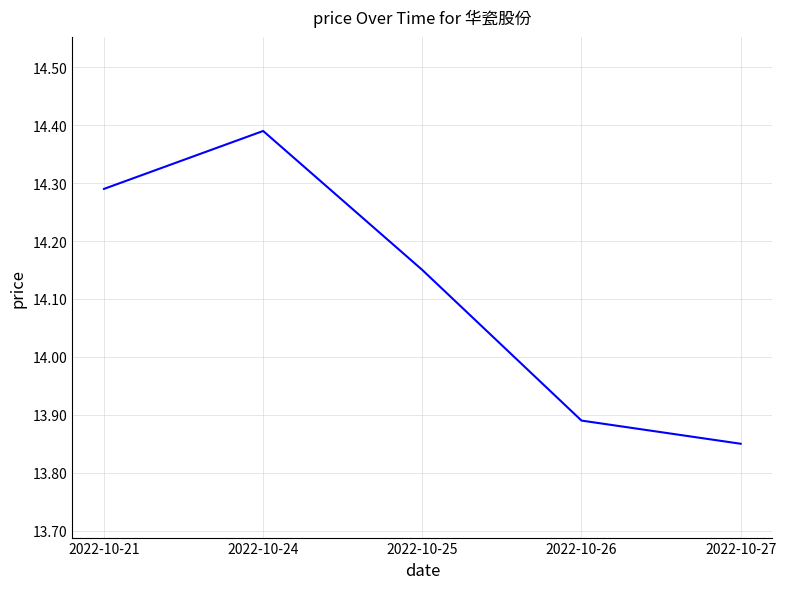

Approximately how many times larger is the value at 2022-10-26 compared to 2022-10-21?

1.0